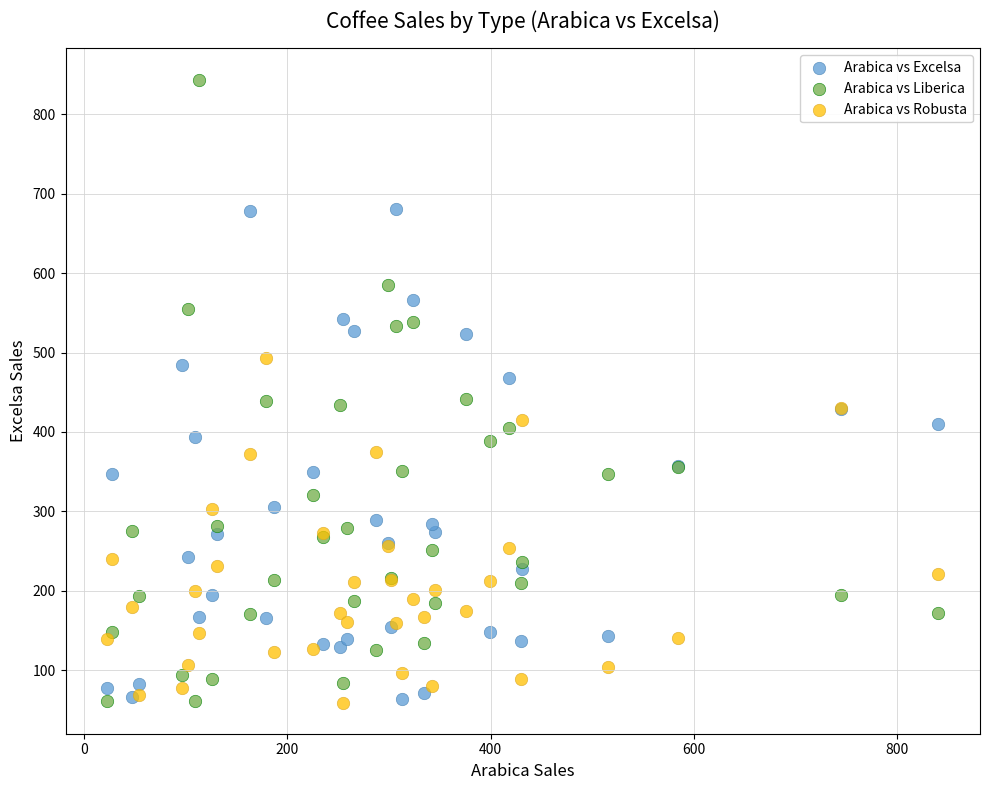

Which series reaches the maximum Y coordinate?

Arabica vs Liberica